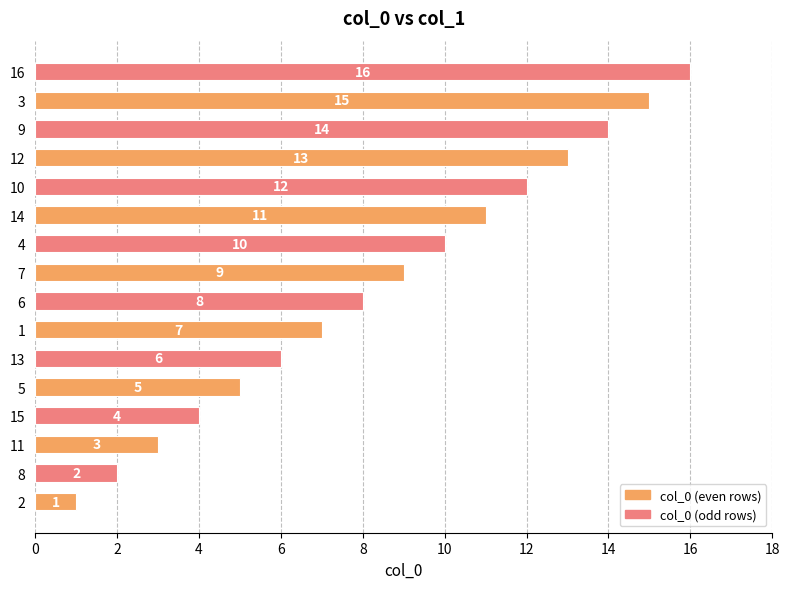

List the labels in order of value, smallest first.

2, 8, 11, 15, 5, 13, 1, 6, 7, 4, 14, 10, 12, 9, 3, 16